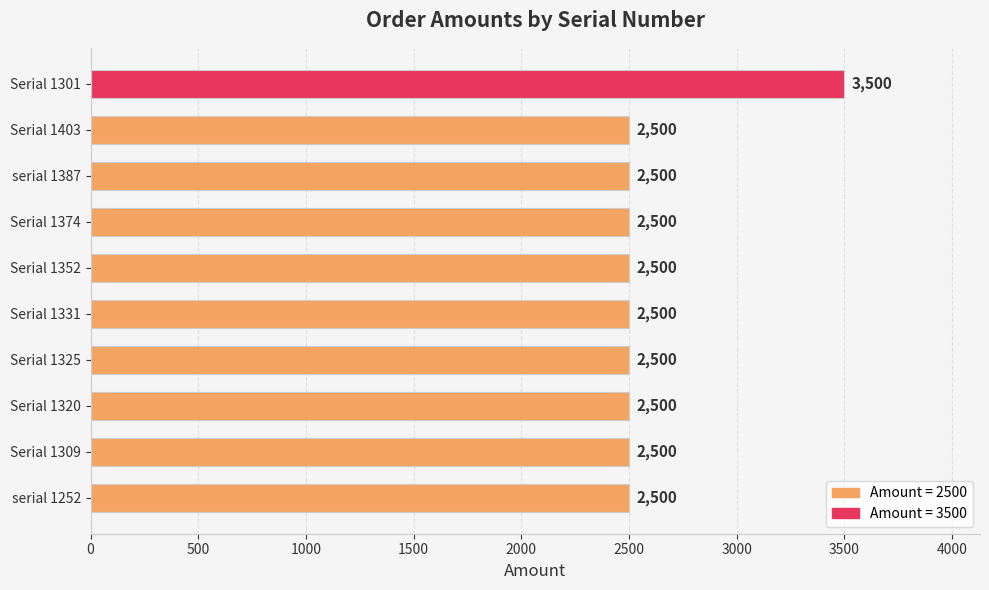

Reading bottom to top, extract all data points from this chart.

serial 1252=2500	Serial 1309=2500	Serial 1320=2500	Serial 1325=2500	Serial 1331=2500	Serial 1352=2500	Serial 1374=2500	serial 1387=2500	Serial 1403=2500	Serial 1301=3500